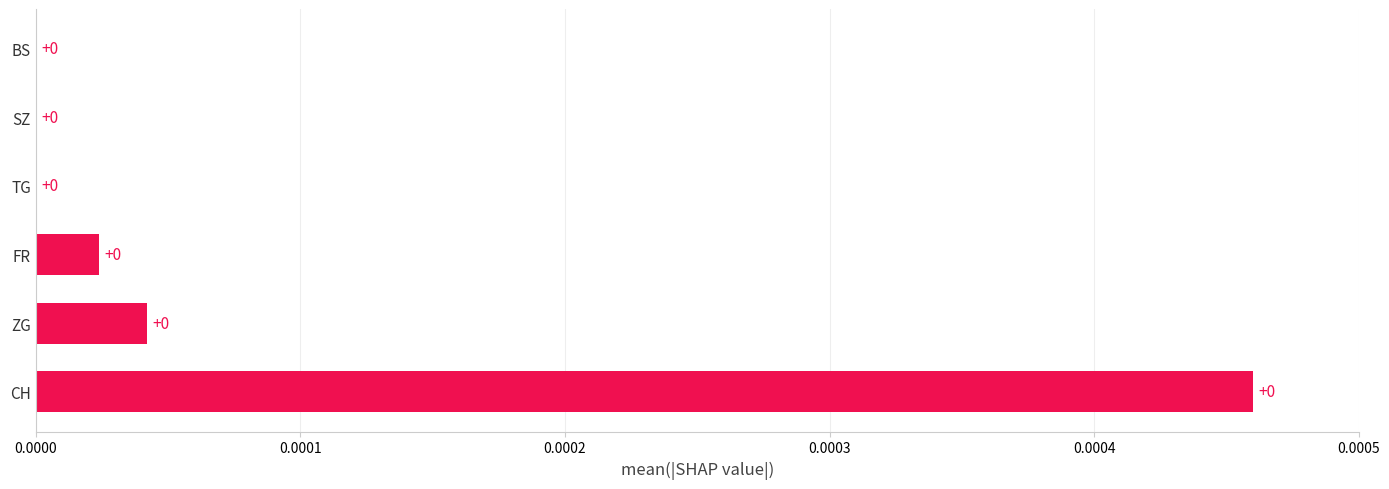

The value at TG is 0.0. True or false?

True